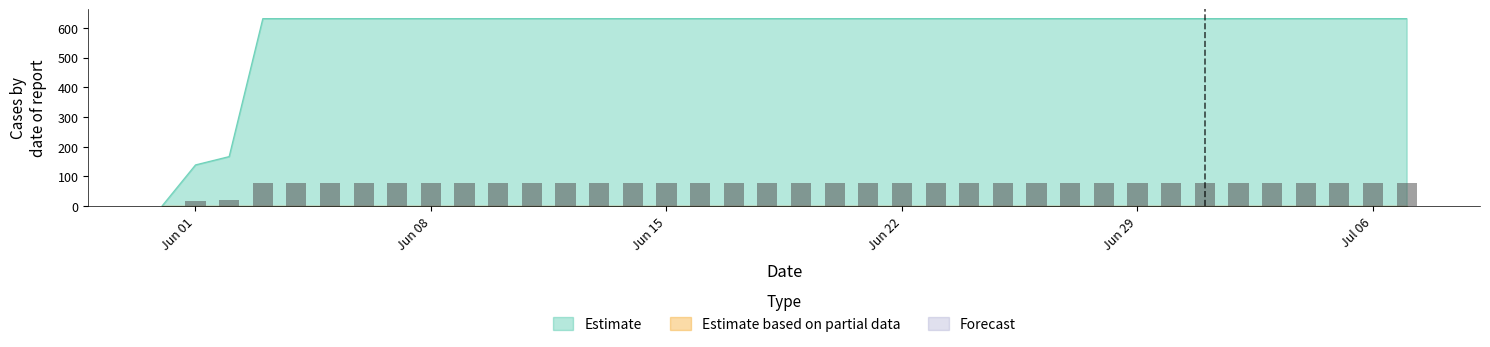

Between 2020-07-03 and 2020-06-15, which is larger?

2020-07-03